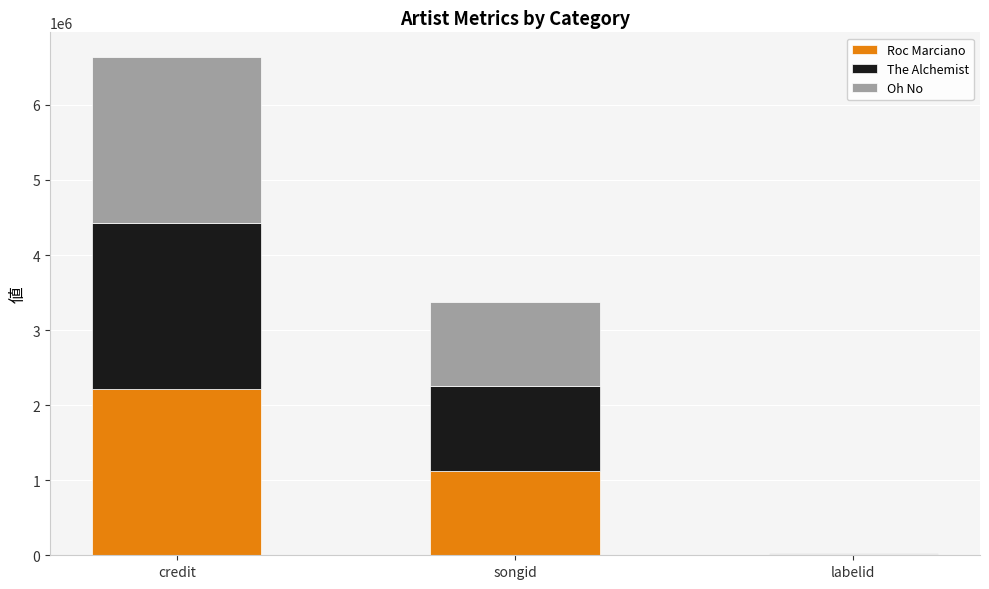

Which category has the highest value in the Roc Marciano series?

credit